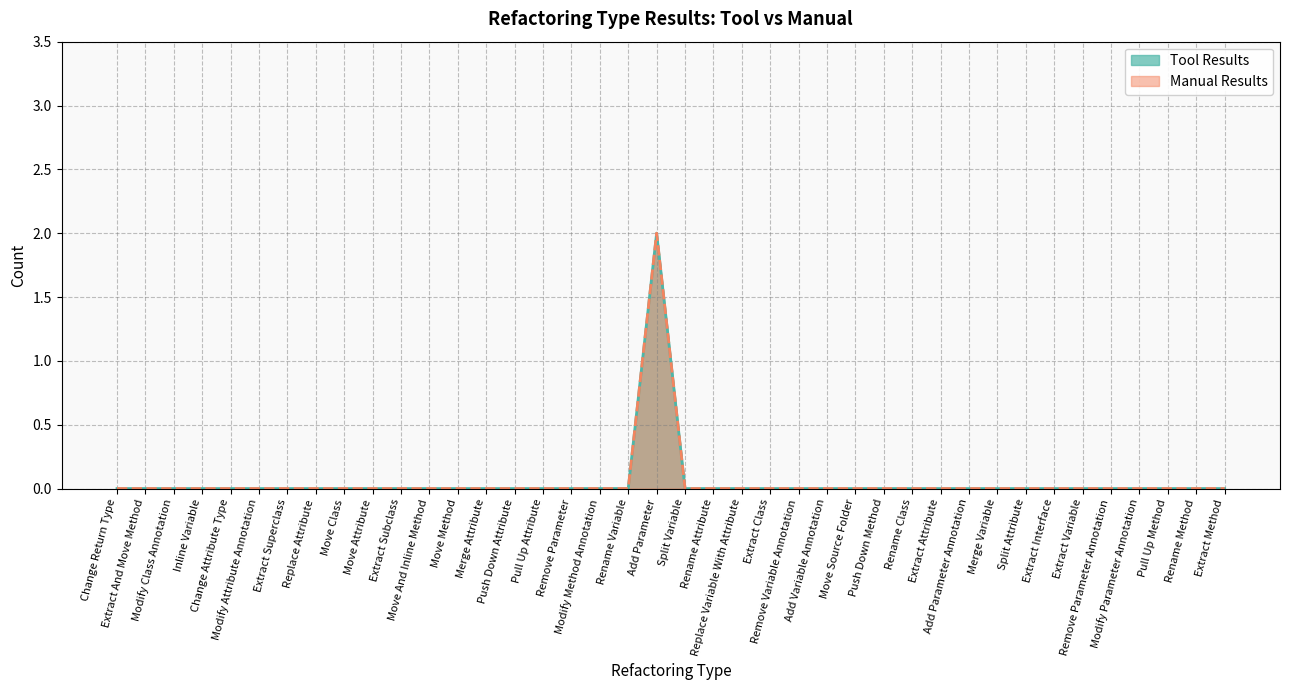

Reading left to right, list all the values displayed in this chart.

Tool Results: Change Return Type=0	Extract And Move Method=0	Modify Class Annotation=0	Inline Variable=0	Change Attribute Type=0	Modify Attribute Annotation=0	Extract Superclass=0	Replace Attribute=0	Move Class=0	Move Attribute=0	Extract Subclass=0	Move And Inline Method=0	Move Method=0	Merge Attribute=0	Push Down Attribute=0	Pull Up Attribute=0	Remove Parameter=0	Modify Method Annotation=0	Rename Variable=0	Add Parameter=2	Split Variable=0	Rename Attribute=0	Replace Variable With Attribute=0	Extract Class=0	Remove Variable Annotation=0	Add Variable Annotation=0	Move Source Folder=0	Push Down Method=0	Rename Class=0	Extract Attribute=0	Add Parameter Annotation=0	Merge Variable=0	Split Attribute=0	Extract Interface=0	Extract Variable=0	Remove Parameter Annotation=0	Modify Parameter Annotation=0	Pull Up Method=0	Rename Method=0	Extract Method=0
Manual Results: Change Return Type=0	Extract And Move Method=0	Modify Class Annotation=0	Inline Variable=0	Change Attribute Type=0	Modify Attribute Annotation=0	Extract Superclass=0	Replace Attribute=0	Move Class=0	Move Attribute=0	Extract Subclass=0	Move And Inline Method=0	Move Method=0	Merge Attribute=0	Push Down Attribute=0	Pull Up Attribute=0	Remove Parameter=0	Modify Method Annotation=0	Rename Variable=0	Add Parameter=2	Split Variable=0	Rename Attribute=0	Replace Variable With Attribute=0	Extract Class=0	Remove Variable Annotation=0	Add Variable Annotation=0	Move Source Folder=0	Push Down Method=0	Rename Class=0	Extract Attribute=0	Add Parameter Annotation=0	Merge Variable=0	Split Attribute=0	Extract Interface=0	Extract Variable=0	Remove Parameter Annotation=0	Modify Parameter Annotation=0	Pull Up Method=0	Rename Method=0	Extract Method=0